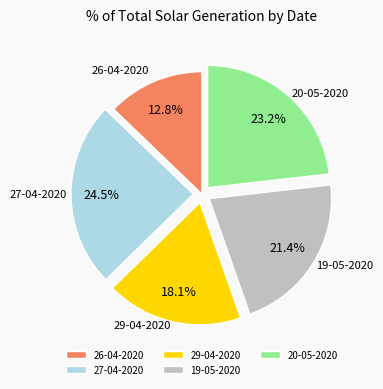

To the nearest percent, what portion does 19-05-2020 represent?

21%